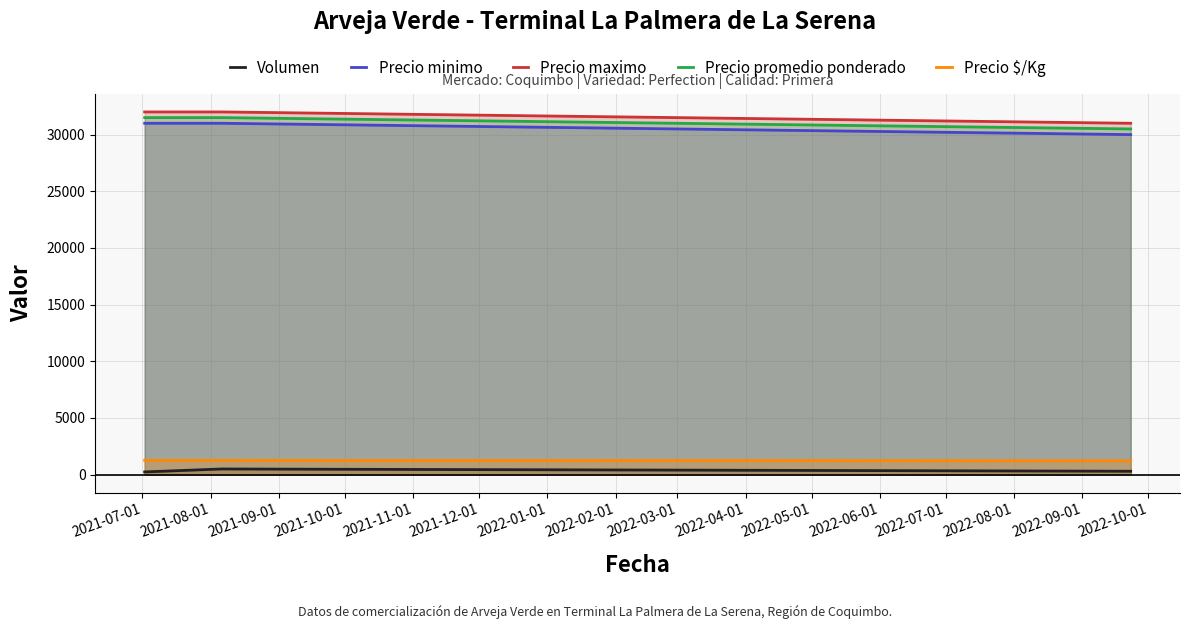

Reading left to right, transcribe all the data shown in this chart.

Volumen: 240	500	300
Precio minimo: 31000	31000	30000
Precio maximo: 32000	32000	31000
Precio promedio ponderado: 31500	31500	30500
Precio $/Kg: 1260	1260	1220